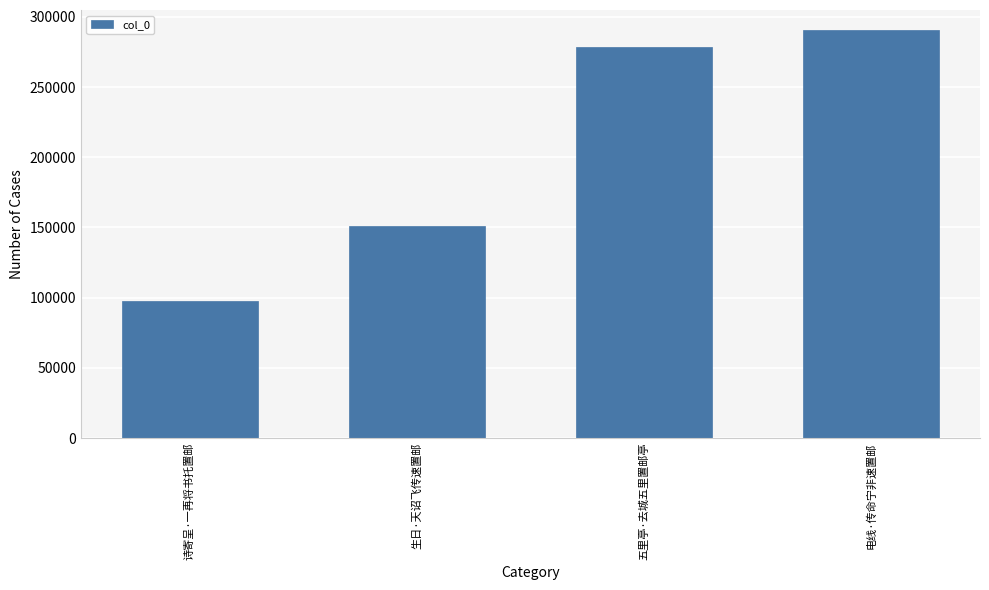

Rank the categories by value from lowest to highest.

诗寄呈·一再将书托置邮, 生日·天诏飞传速置邮, 五里亭·去城五里置邮亭, 电线·传命宁非速置邮